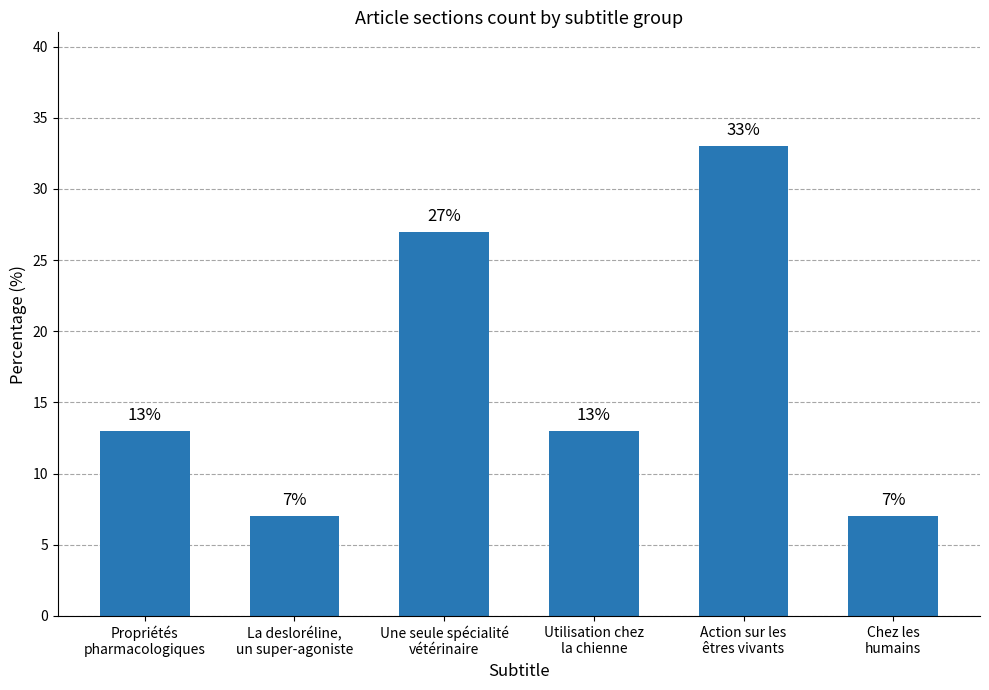

What is the change in value from Propriétés
pharmacologiques to La desloréline,
un super-agoniste?

-6